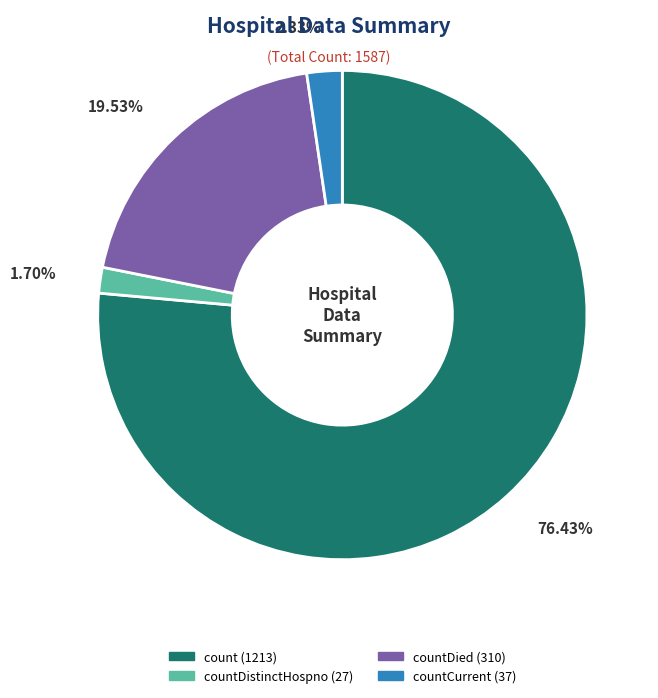

Is there any slice that represents more than half of the pie?

Yes